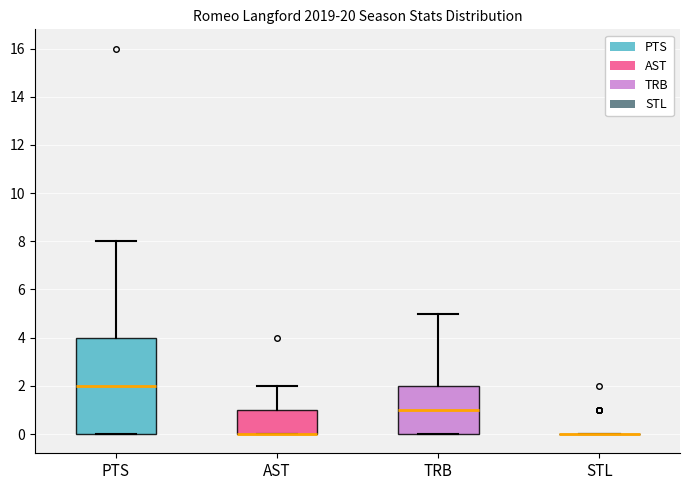

Where is the upper edge of the box for TRB on the y-axis? The values are not printed on the chart, so give them approximately, as read against the axis.

2